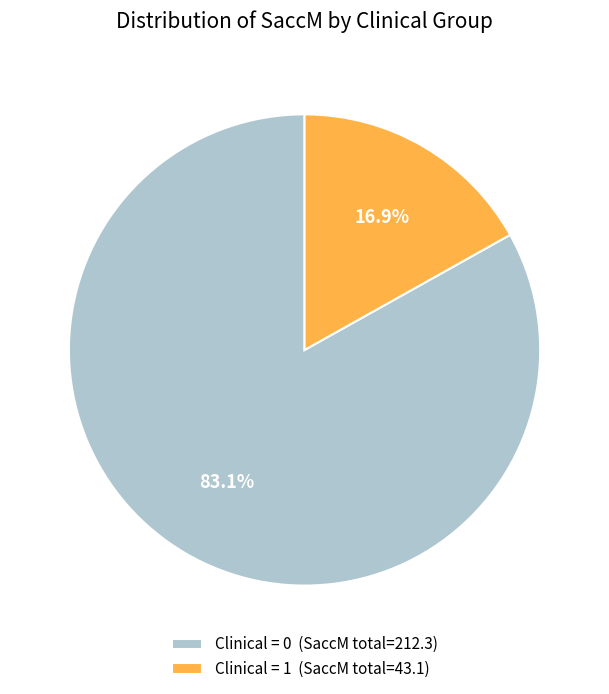

To the nearest percent, what is the difference between the largest and smallest slice percentages?

66%